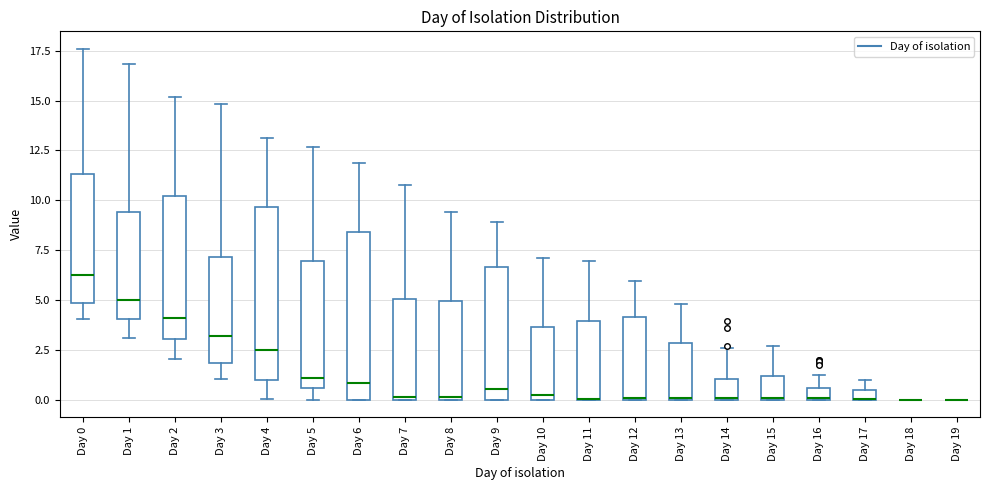

Where does the upper whisker of the box for Day 9 end on the y-axis? The values are not printed on the chart, so give them approximately, as read against the axis.

9.0